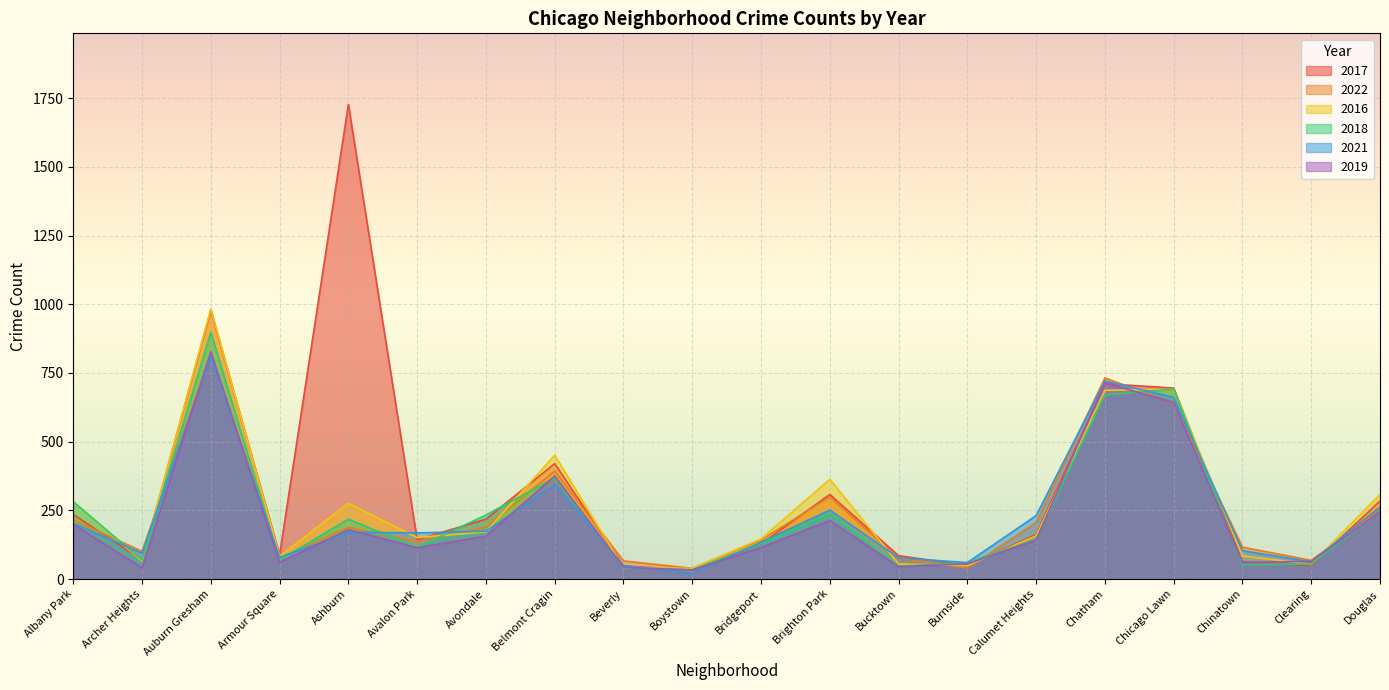

What is the label of the 19th point from the left?

Clearing